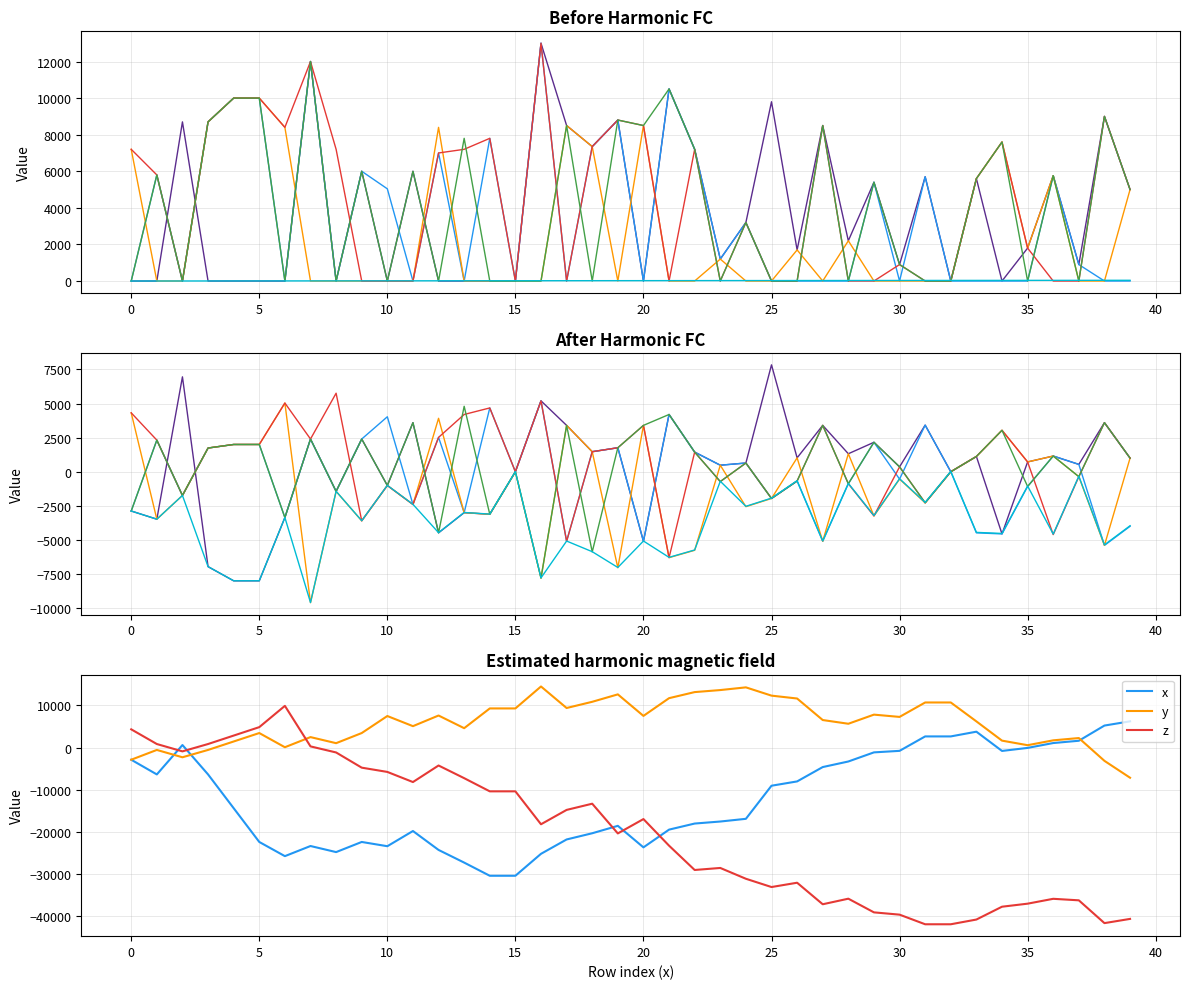

At which category is the sum across all series the highest?

7